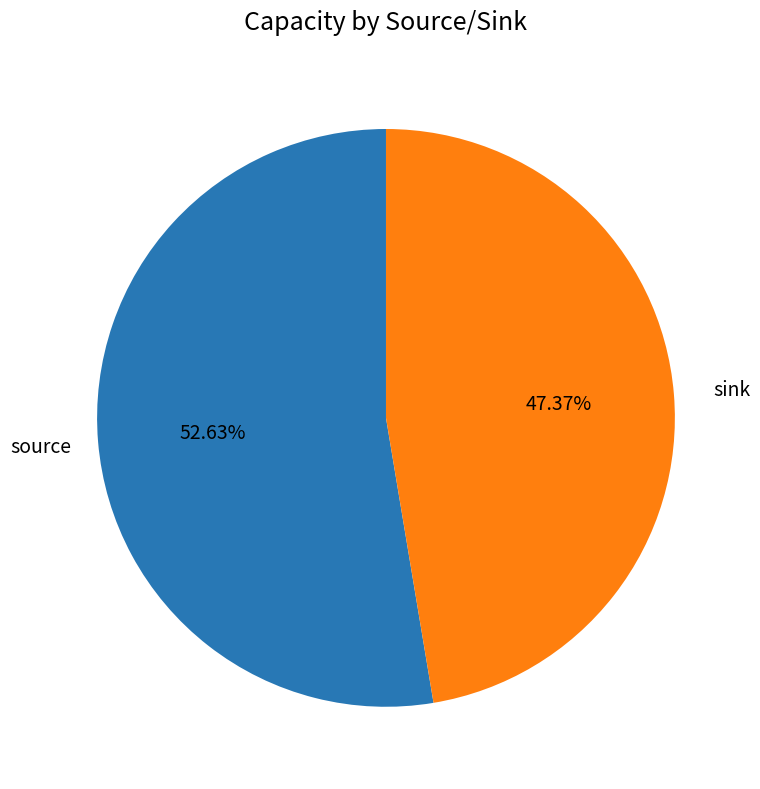

To the nearest percent, what is the combined percentage of sink and source?

100%